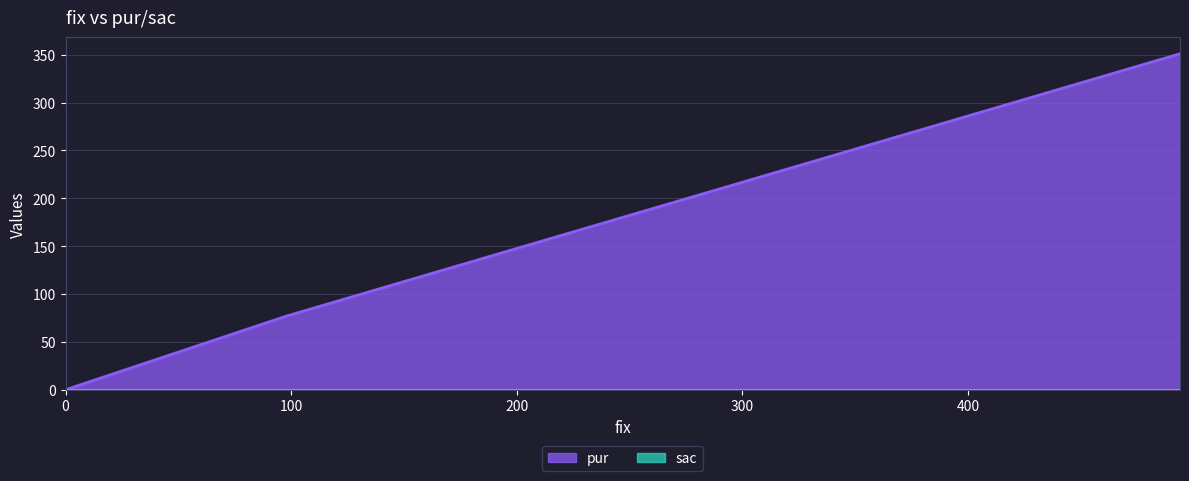

What is the sum of all values?

428